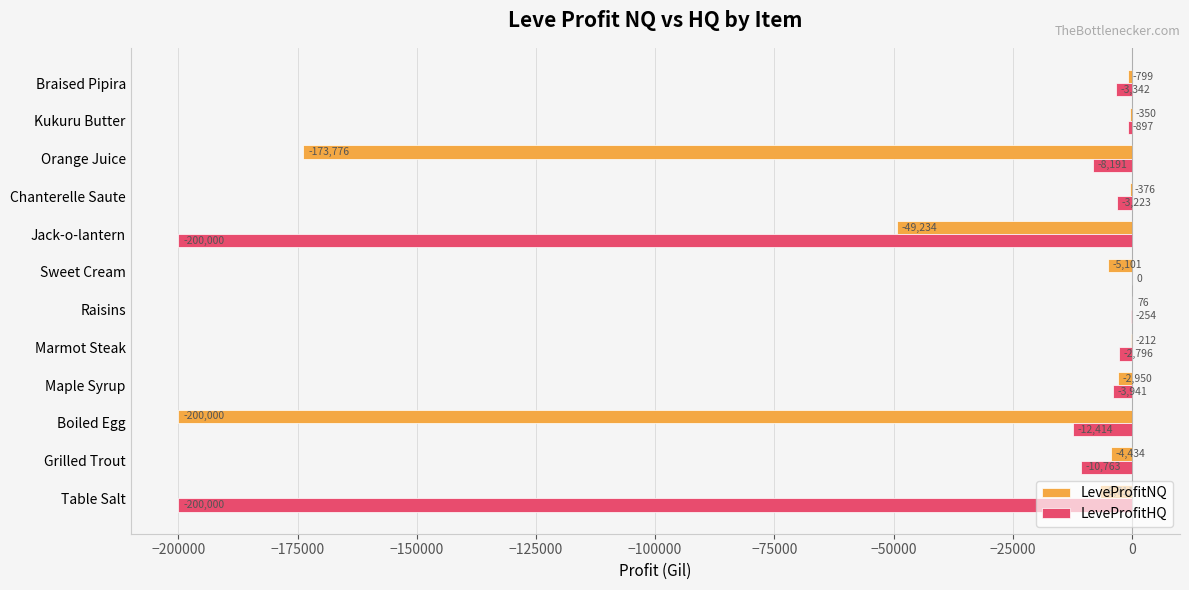

What are all the series names shown in the legend?

LeveProfitNQ, LeveProfitHQ